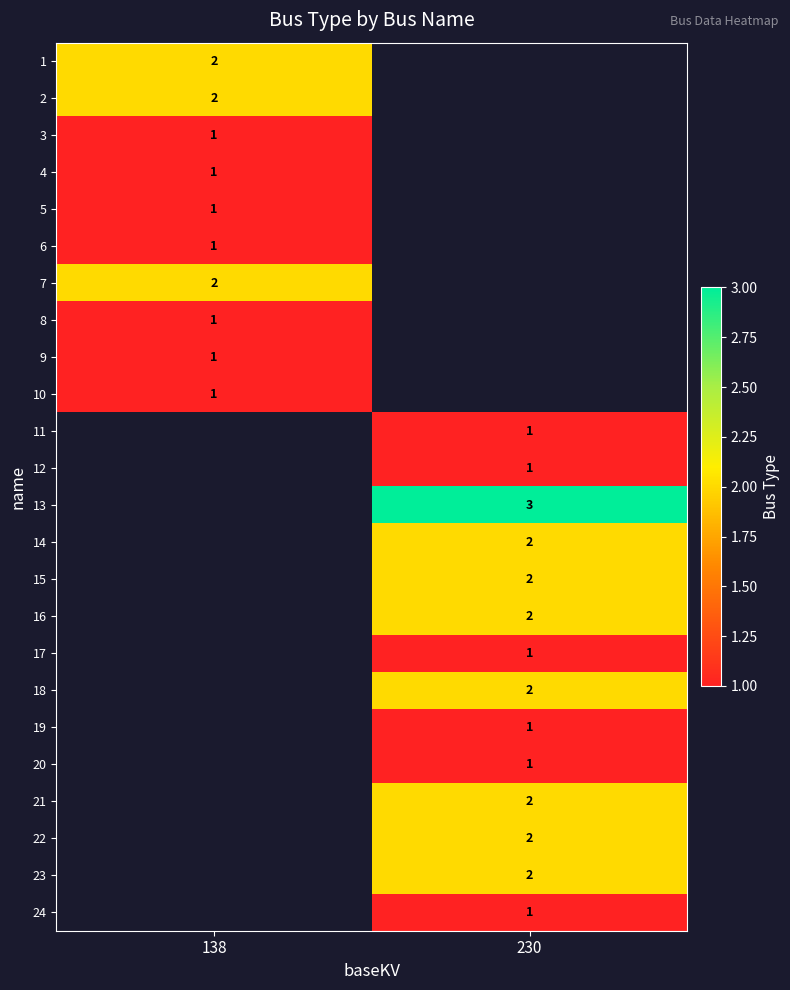

Which has a higher value, 138 or 230?

230